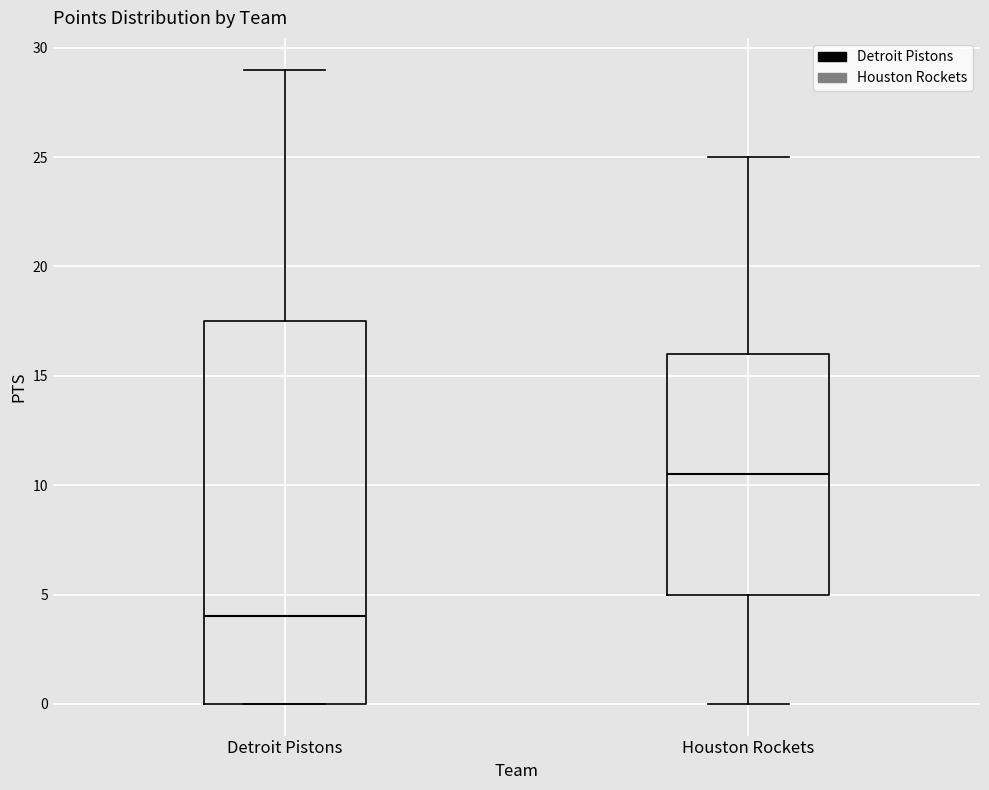

Which box has the highest median line?

Houston Rockets